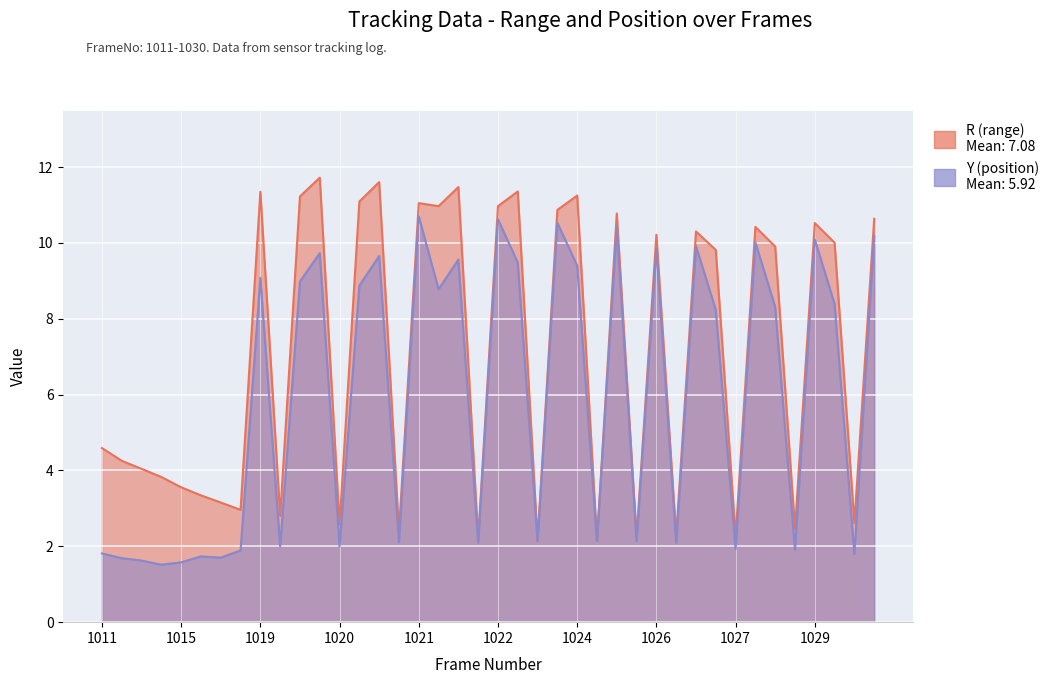

Which series has the largest total across all categories?

R (range)